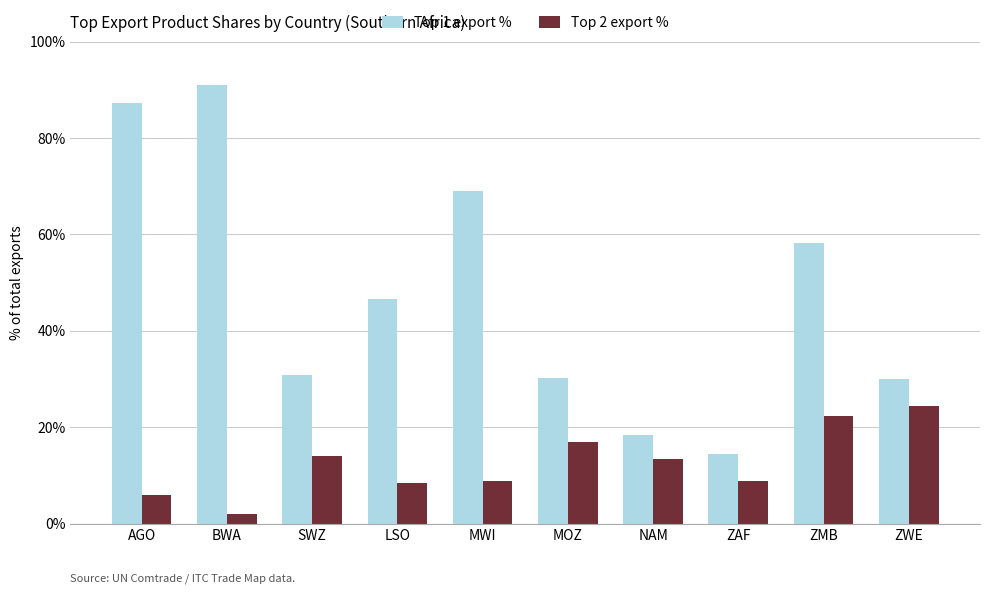

Rank the series by their average value, from highest to lowest.

Top 1 export %, Top 2 export %